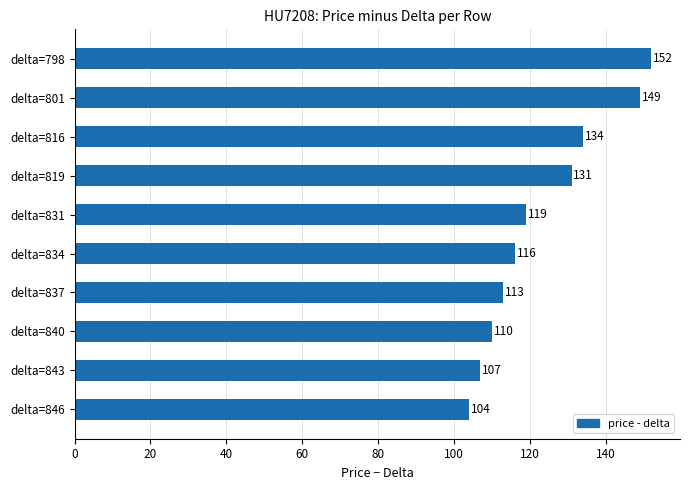

The value at delta=837 is 55. True or false?

False